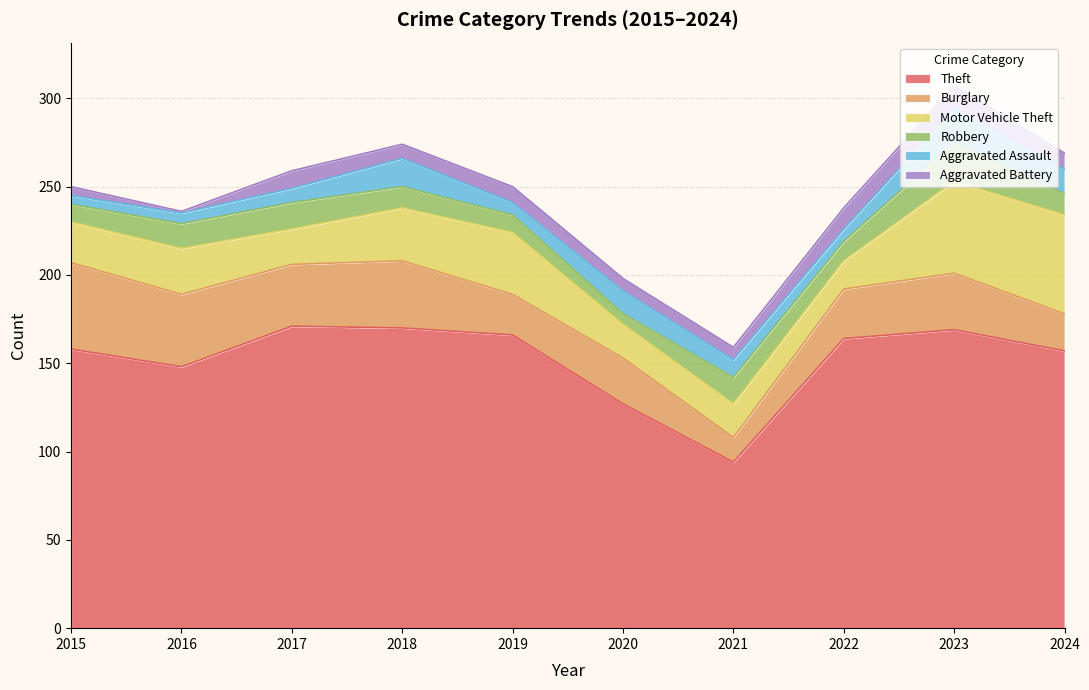

At which category does Burglary reach its first local valley?

2017